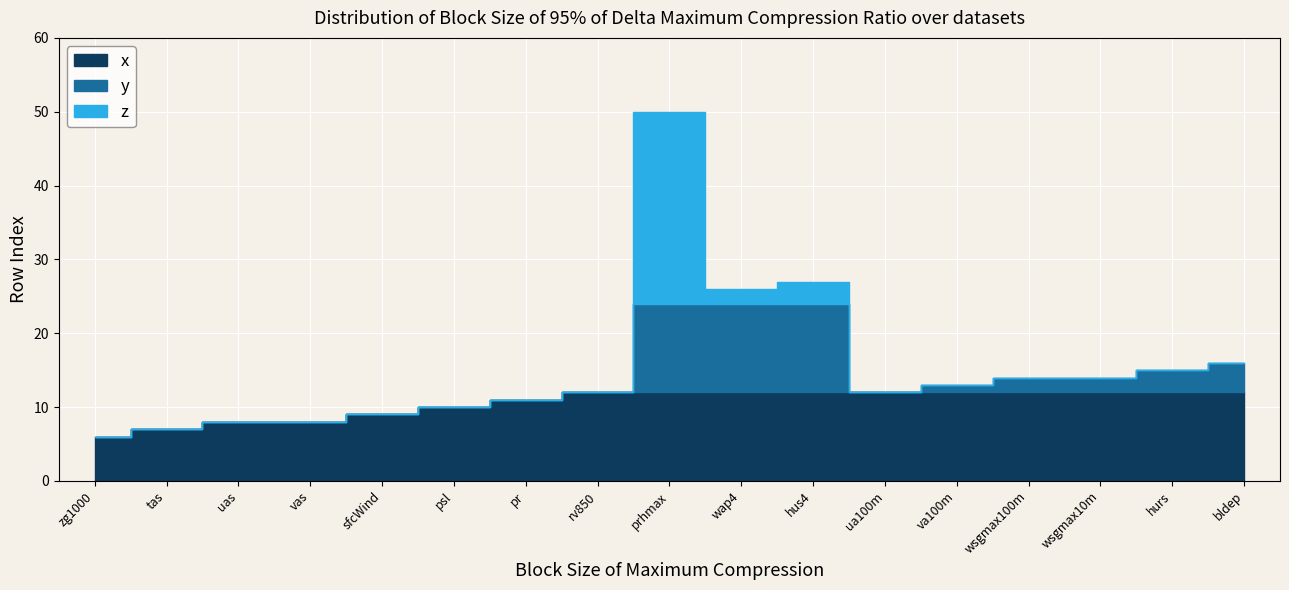

True or false: z and y cross at least once.

False